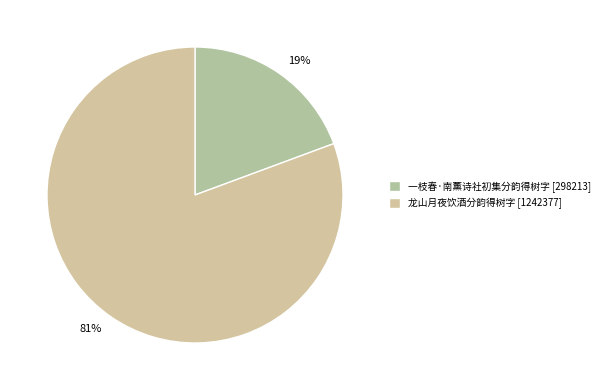

Which has a higher value, 一枝春·南薰诗社初集分韵得树字 or 龙山月夜饮酒分韵得树字?

龙山月夜饮酒分韵得树字